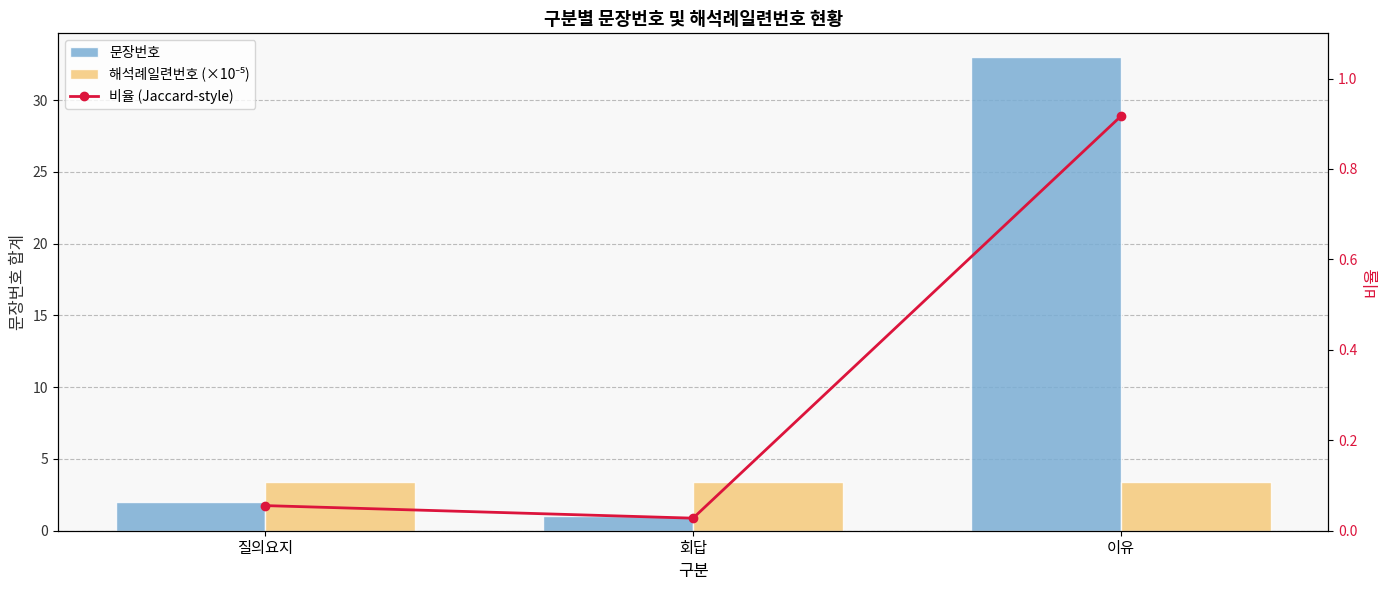

Rank the series at 회답 from highest to lowest value.

해석례일련번호 (×10⁻⁵), 문장번호, 비율 (Jaccard-style)